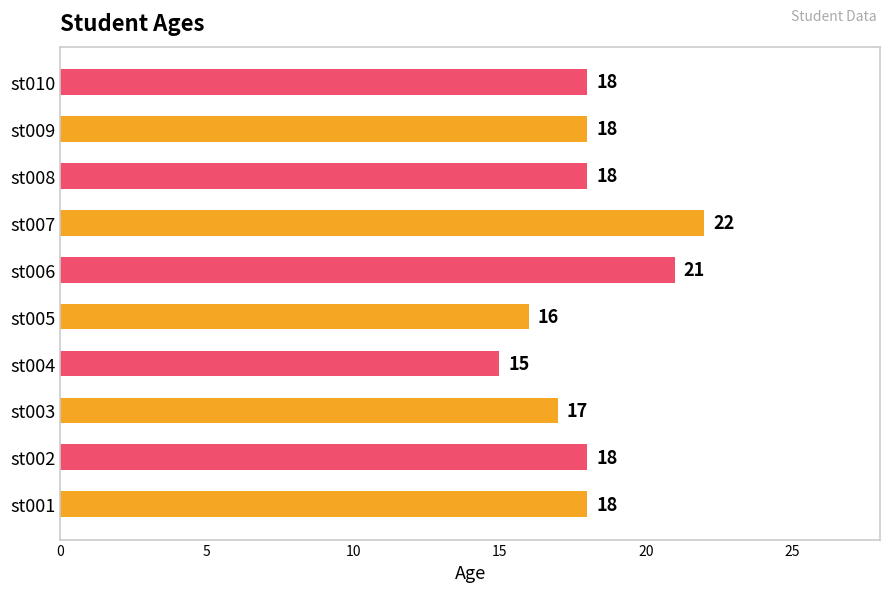

Is it true that the value at st008 is 18?

True